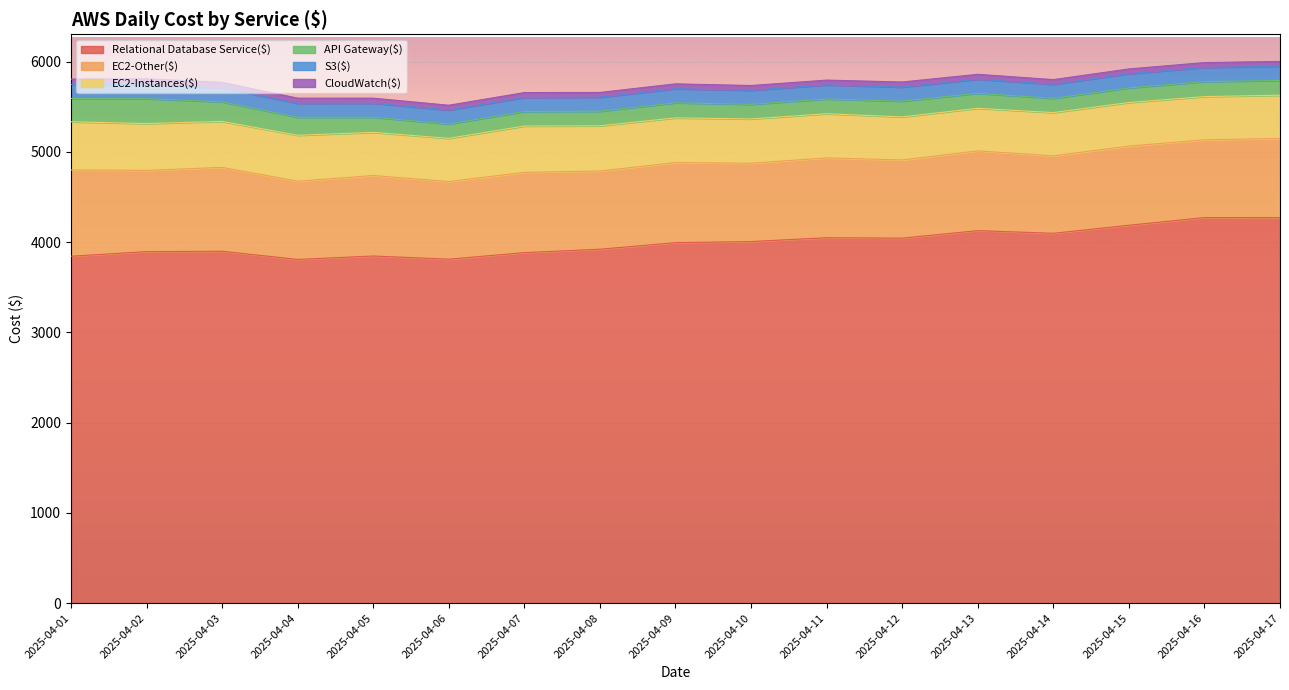

In API Gateway($), how many points are lower than both neighbors (excluding endpoints)?

4